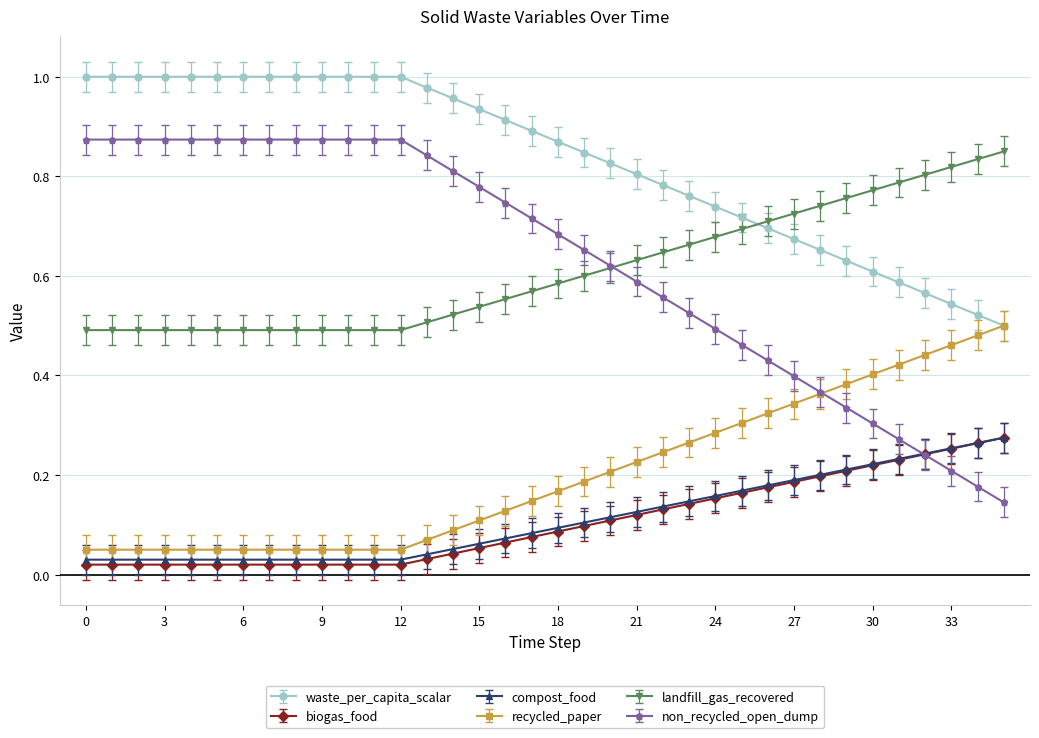

True or false: non_recycled_open_dump and waste_per_capita_scalar cross at least once.

False